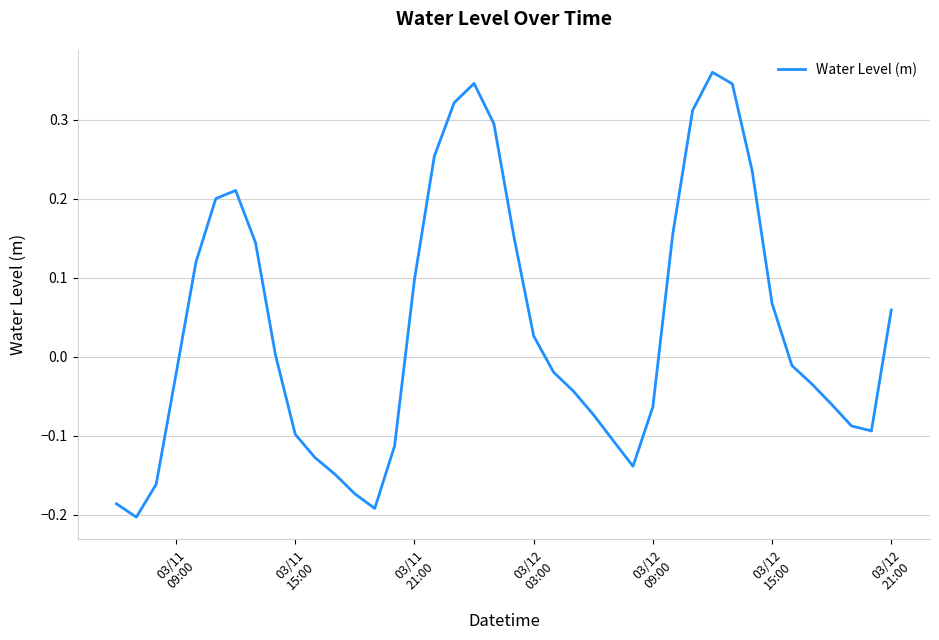

What is the difference between the maximum and minimum values?

0.6